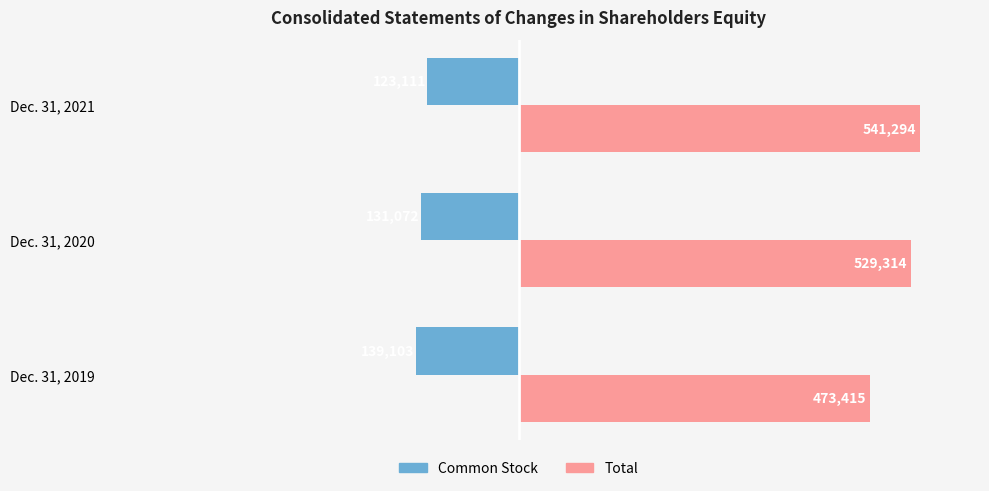

What is the spread (max minus min) of values at Dec. 31, 2020?

660386